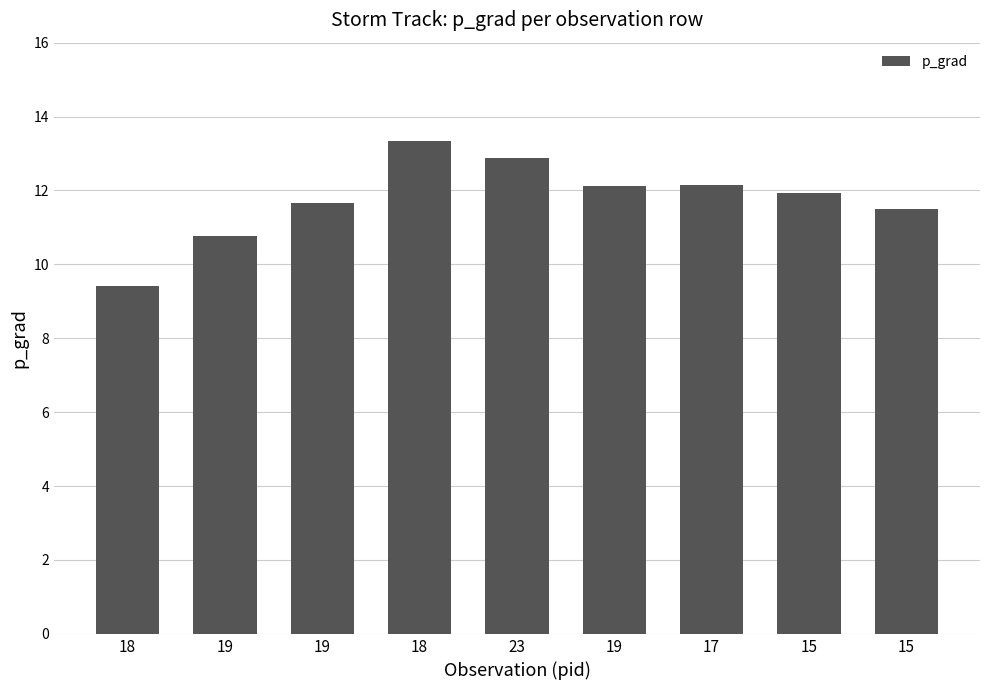

How many bars are there in total?

9